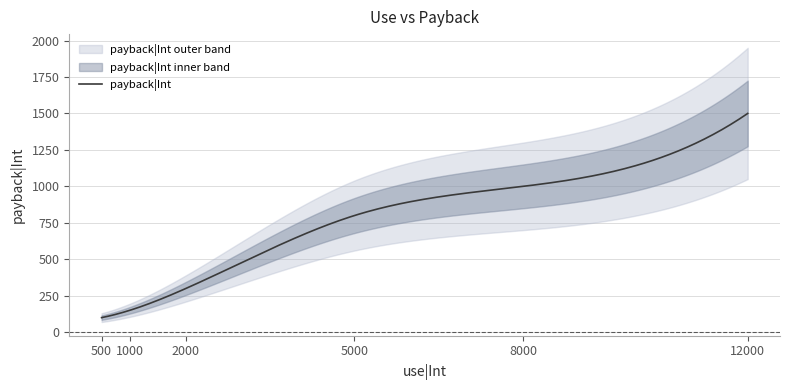

What is the difference between the values at 2000 and 500?

200